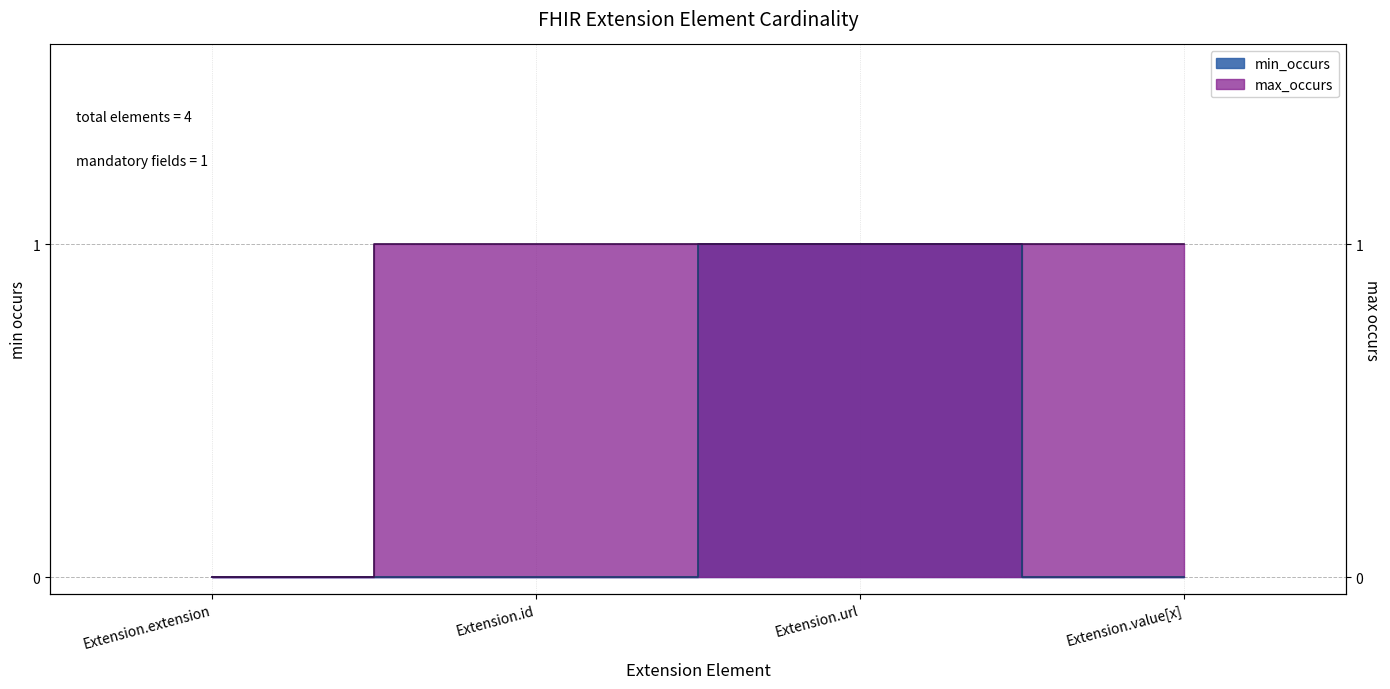

Is it true that min_occurs equals 0 at Extension.extension?

True